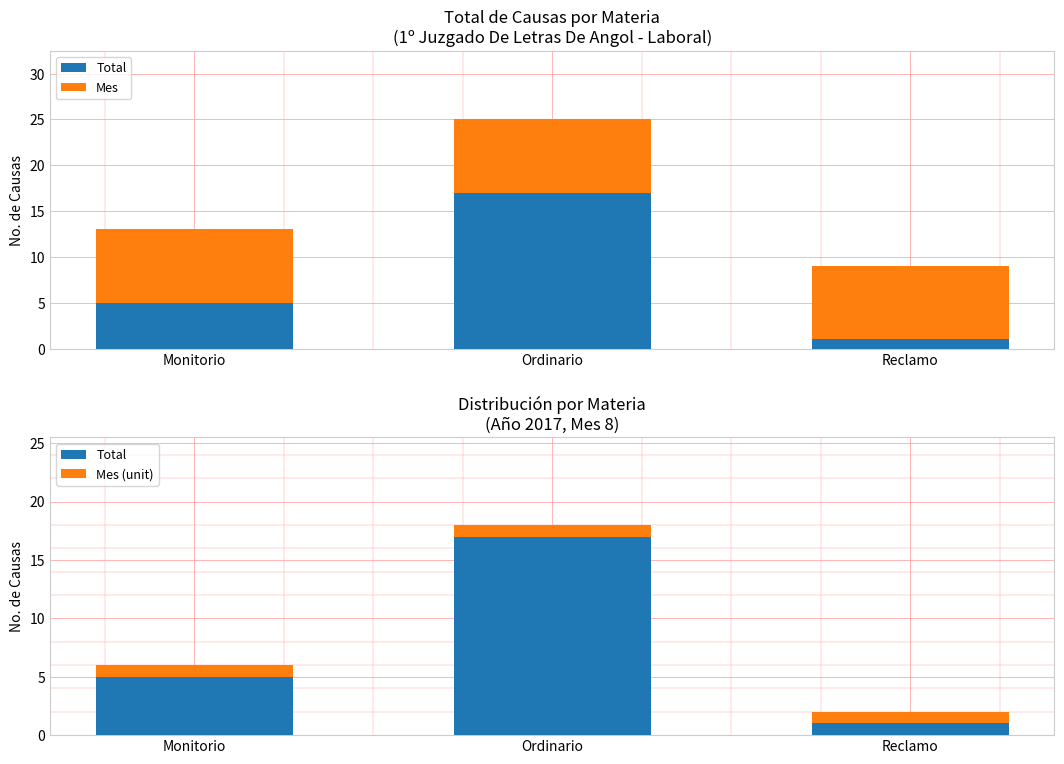

Reading right to left, what are all the values shown in this chart?

Total: 1	17	5
Mes: 8	8	8
Mes (unit): 1	1	1